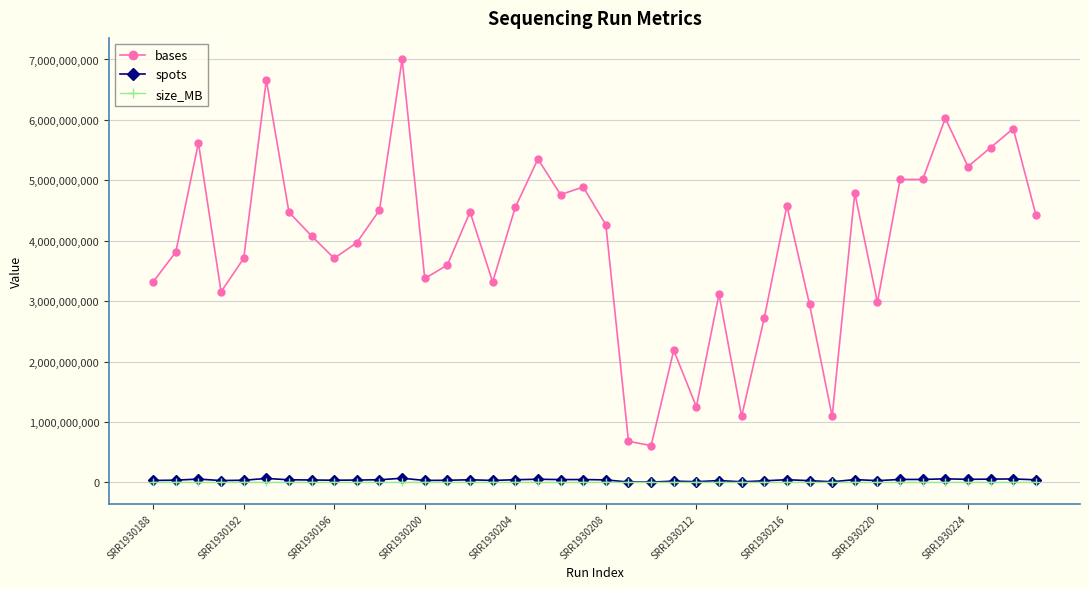

At how many categories does at least one series exceed 397032020?

40